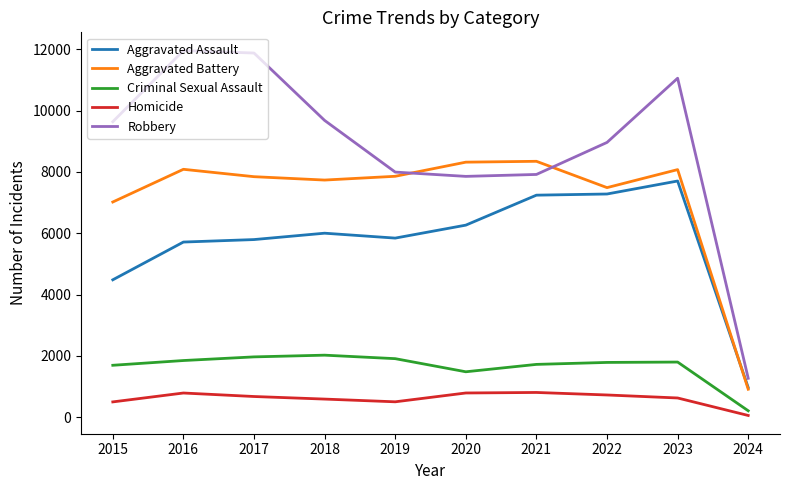

True or false: Criminal Sexual Assault has a value of 2620 at 2021.

False